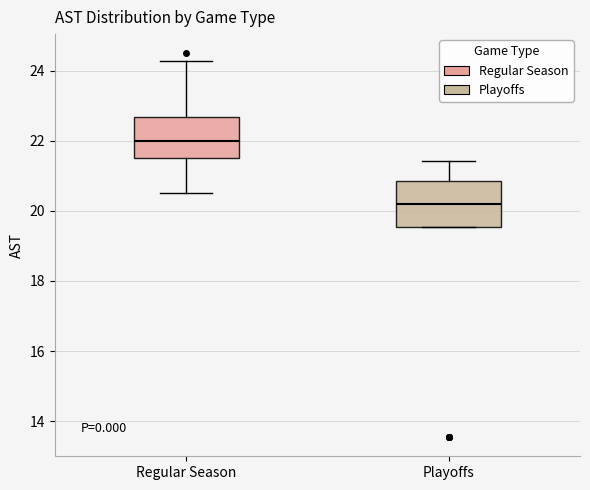

Reading left to right, transcribe this box plot: for each box, give where its median line is, the range the box spans, and where its two whiskers end, as read against the y-axis. The values are not printed on the chart, so give them approximately, as read against the axis.

Regular Season: median 22.0, box 21.6 to 22.6, whiskers 20.6 to 24.2
Playoffs: median 20.2, box 19.6 to 20.8, whiskers 19.6 to 21.4